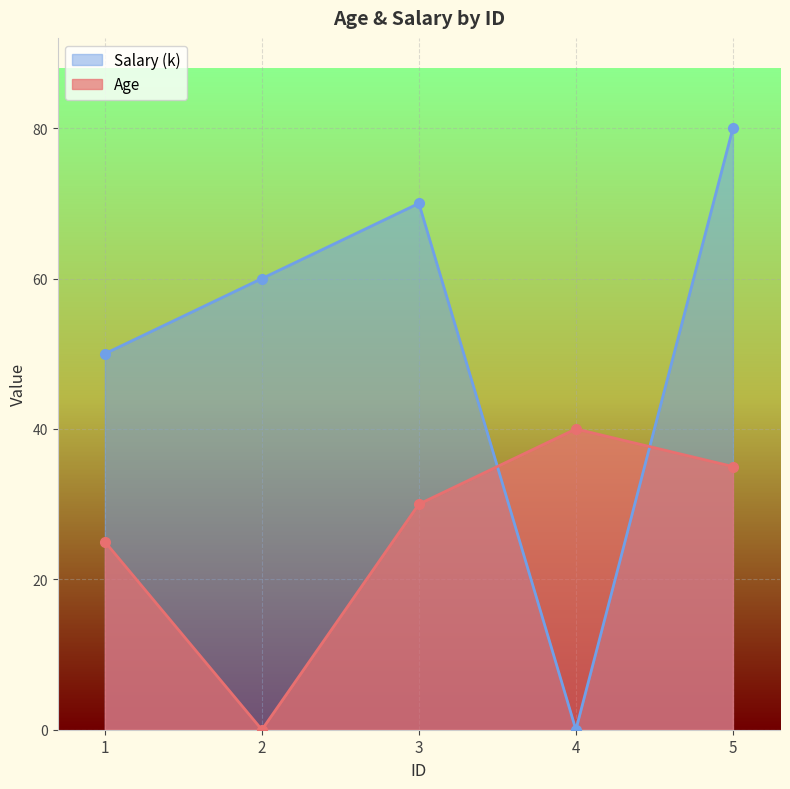

What is the sum of the Age values at 4 and 2?

40